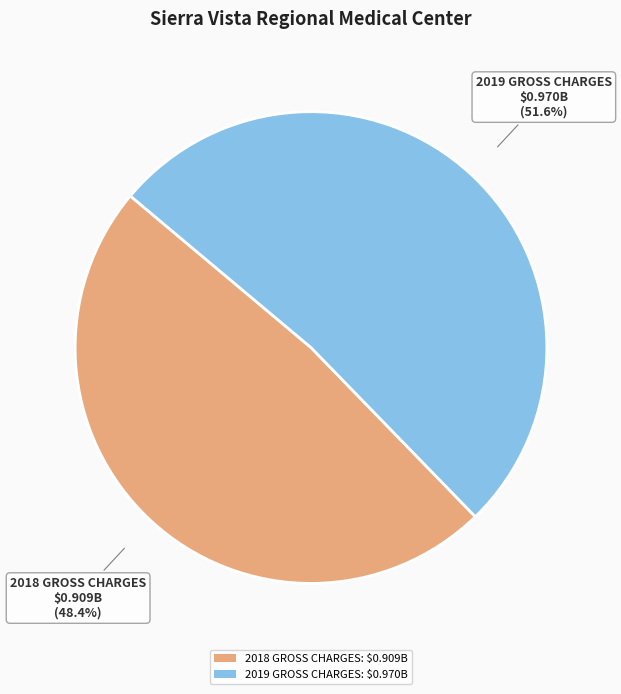

How many slices are in this pie chart?

2